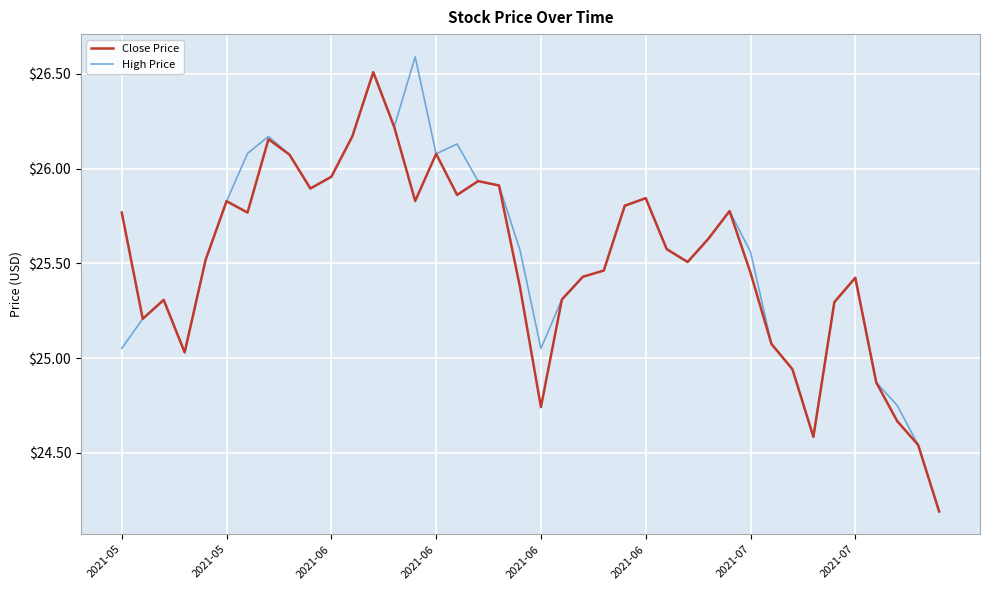

What is the greatest value displayed?

26.6